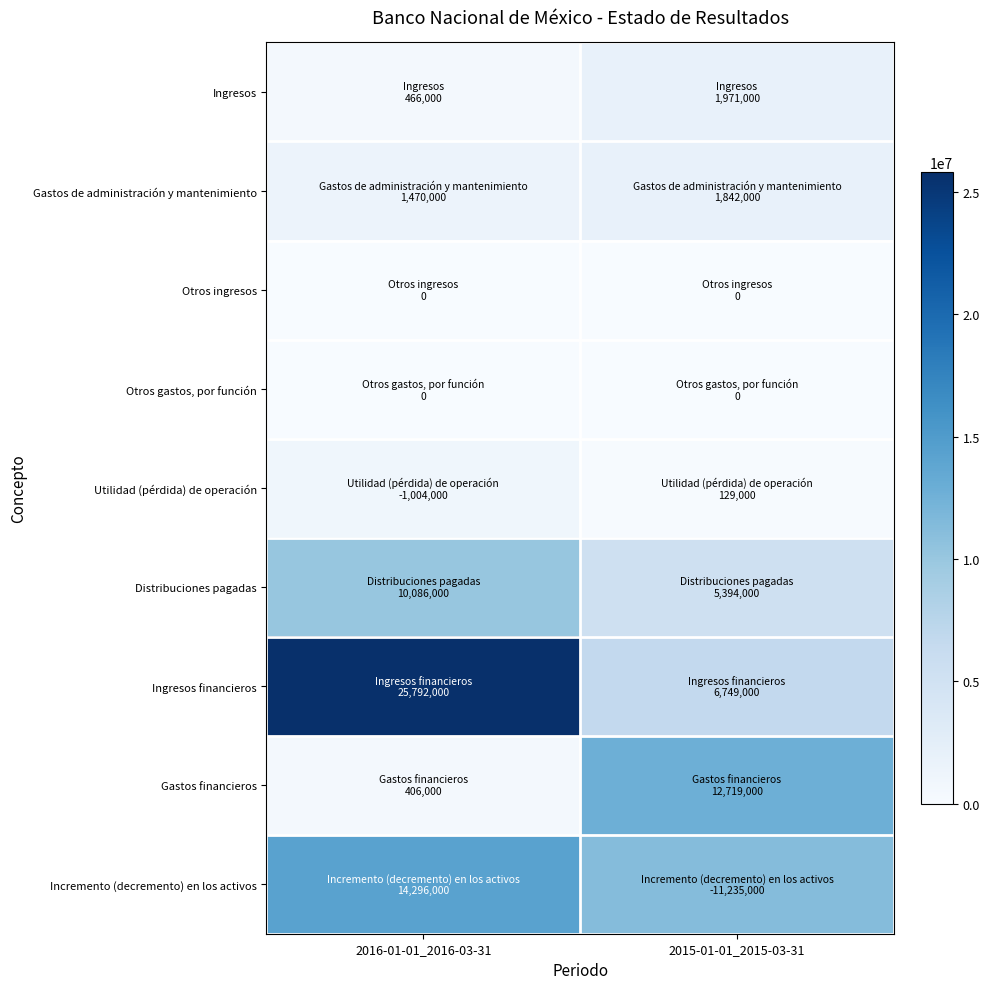

Reading left to right, what are all the values shown in this chart?

Ingresos: 2016-01-01_2016-03-31=466000	2015-01-01_2015-03-31=1971000
Gastos de administración y mantenimiento: 2016-01-01_2016-03-31=1470000	2015-01-01_2015-03-31=1842000
Otros ingresos: 2016-01-01_2016-03-31=0	2015-01-01_2015-03-31=0
Otros gastos, por función: 2016-01-01_2016-03-31=0	2015-01-01_2015-03-31=0
Utilidad (pérdida) de operación: 2016-01-01_2016-03-31=1004000	2015-01-01_2015-03-31=129000
Distribuciones pagadas: 2016-01-01_2016-03-31=10086000	2015-01-01_2015-03-31=5394000
Ingresos financieros: 2016-01-01_2016-03-31=25792000	2015-01-01_2015-03-31=6749000
Gastos financieros: 2016-01-01_2016-03-31=406000	2015-01-01_2015-03-31=12719000
Incremento (decremento) en los activos: 2016-01-01_2016-03-31=14296000	2015-01-01_2015-03-31=11235000